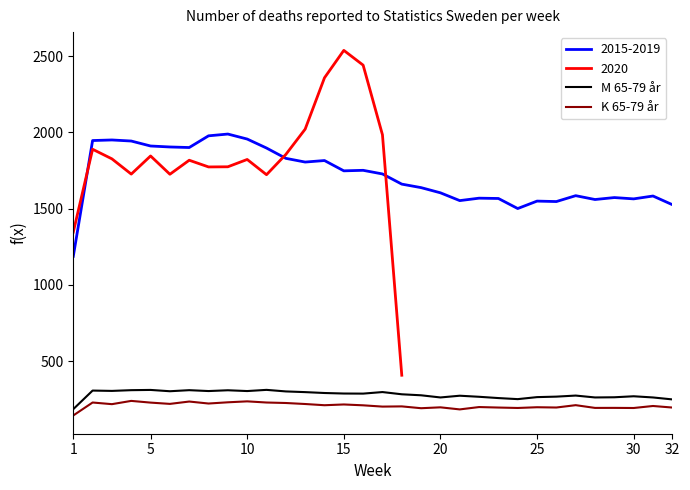

How many interior local valleys does the M 65-79 år series have?

8